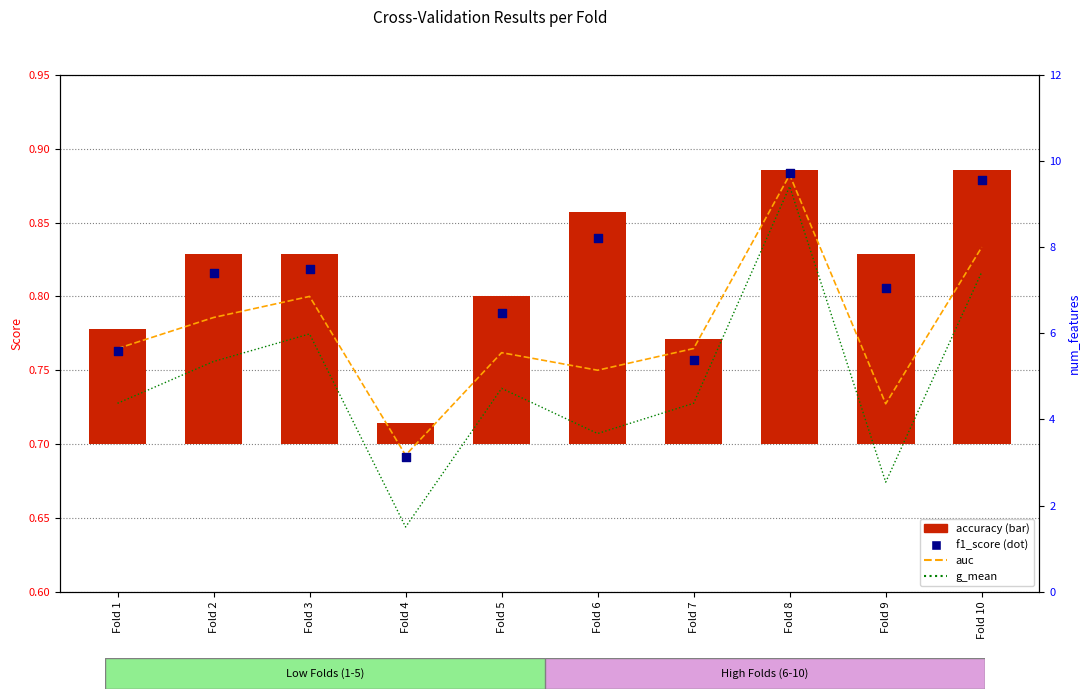

At how many categories does at least one series exceed 0?

10